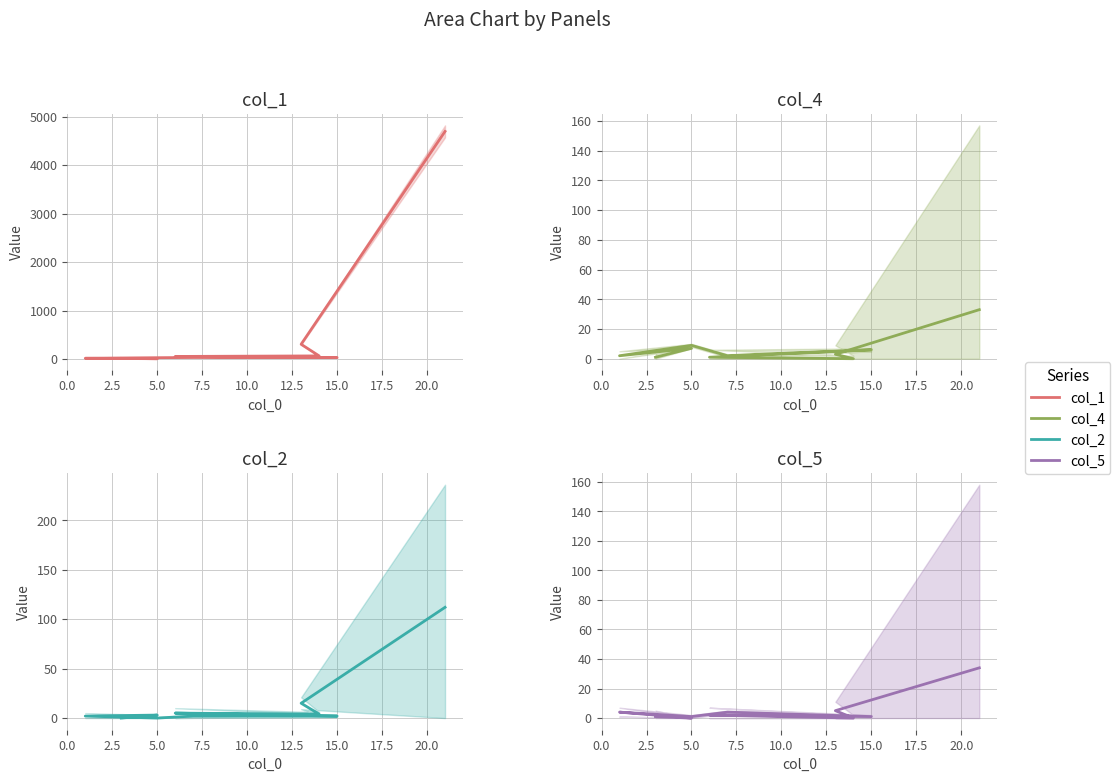

True or false: col_4 and col_2 cross at least once.

True